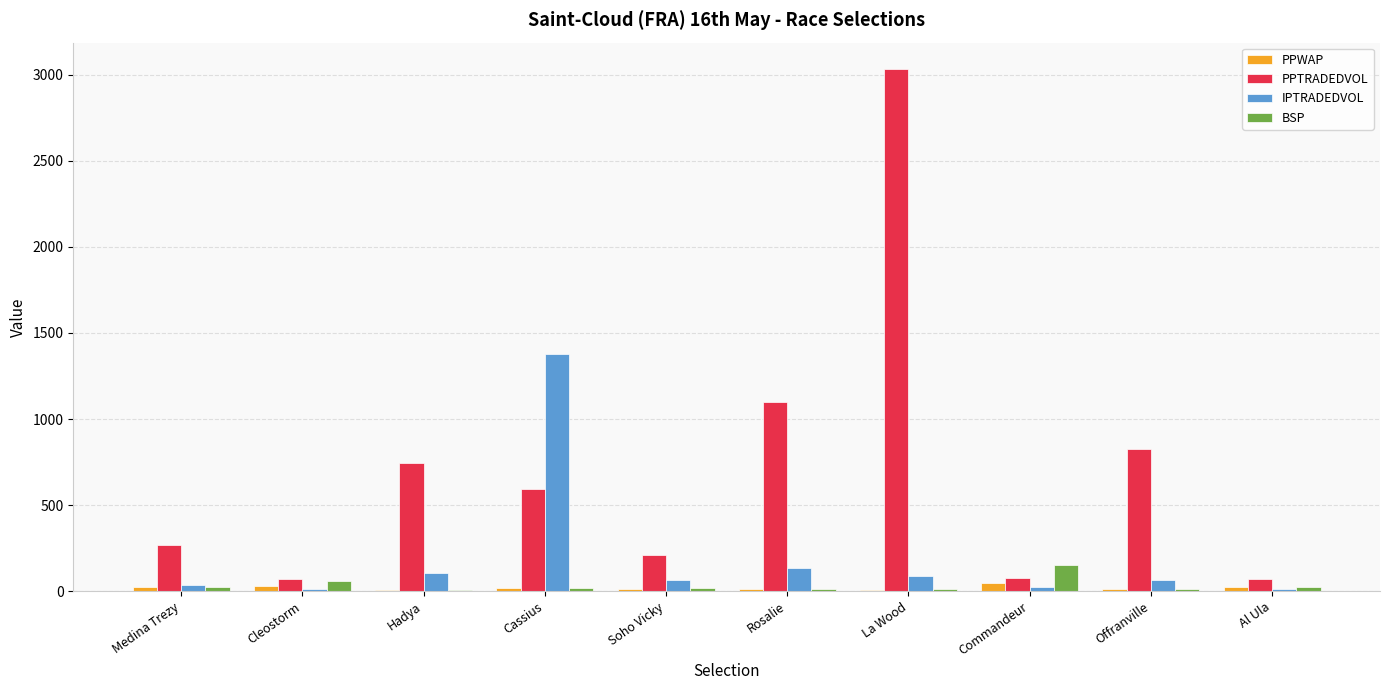

Between Medina Trezy and La Wood, which series saw the biggest shift?

PPTRADEDVOL